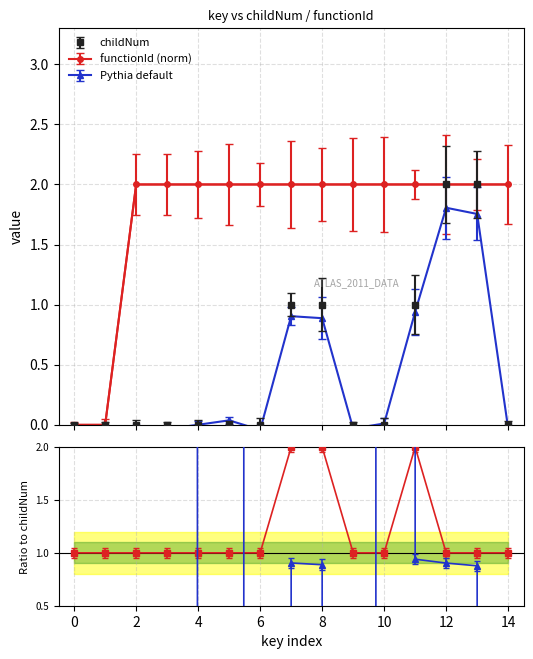

What is the difference between the maximum and minimum values in the childNum series?

2